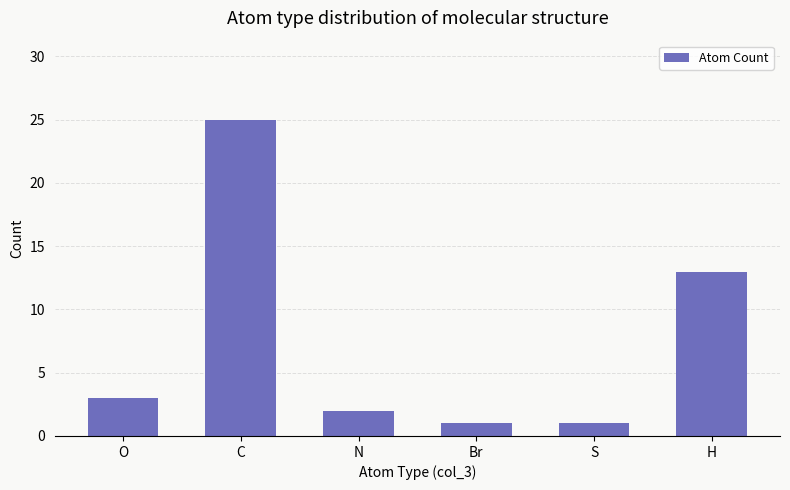

Which category has the highest value across all series?

C